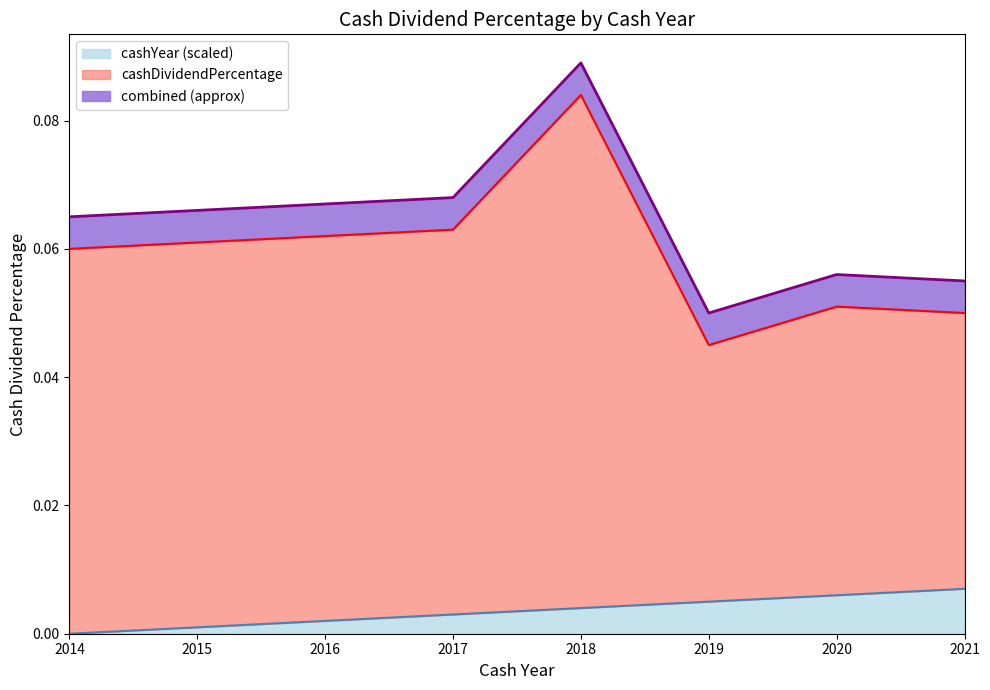

Reading left to right, transcribe all the data shown in this chart.

cashDividendPercentage: 2014=0.1	2015=0.1	2016=0.1	2017=0.1	2018=0.1	2019=0.0	2020=0.1	2021=0.0
cashYear: 2014=0.0	2015=0.0	2016=0.0	2017=0.0	2018=0.0	2019=0.0	2020=0.0	2021=0.0